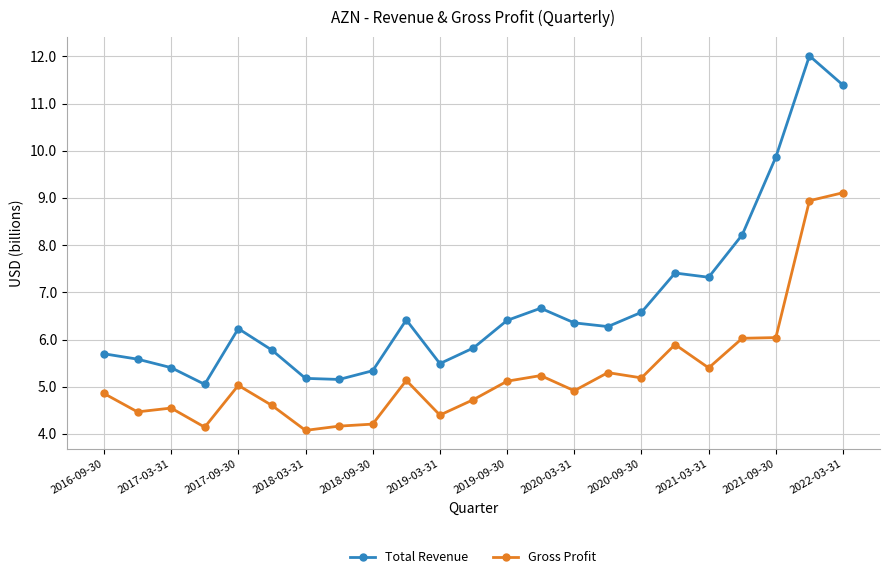

True or false: Total Revenue has more than 1 points higher than both neighbors.

True